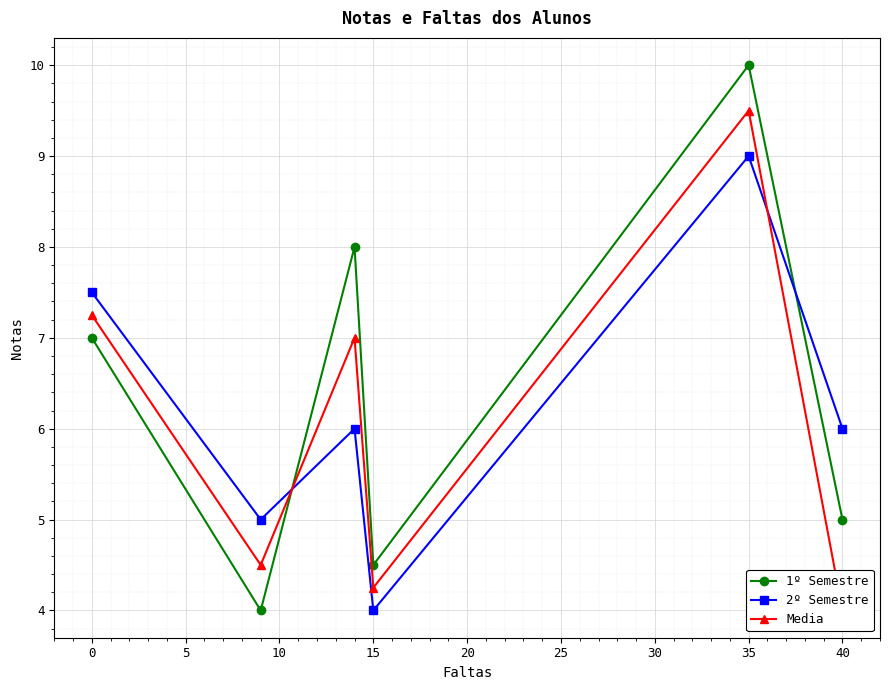

How many intersections are there between 1º Semestre and 2º Semestre?

2